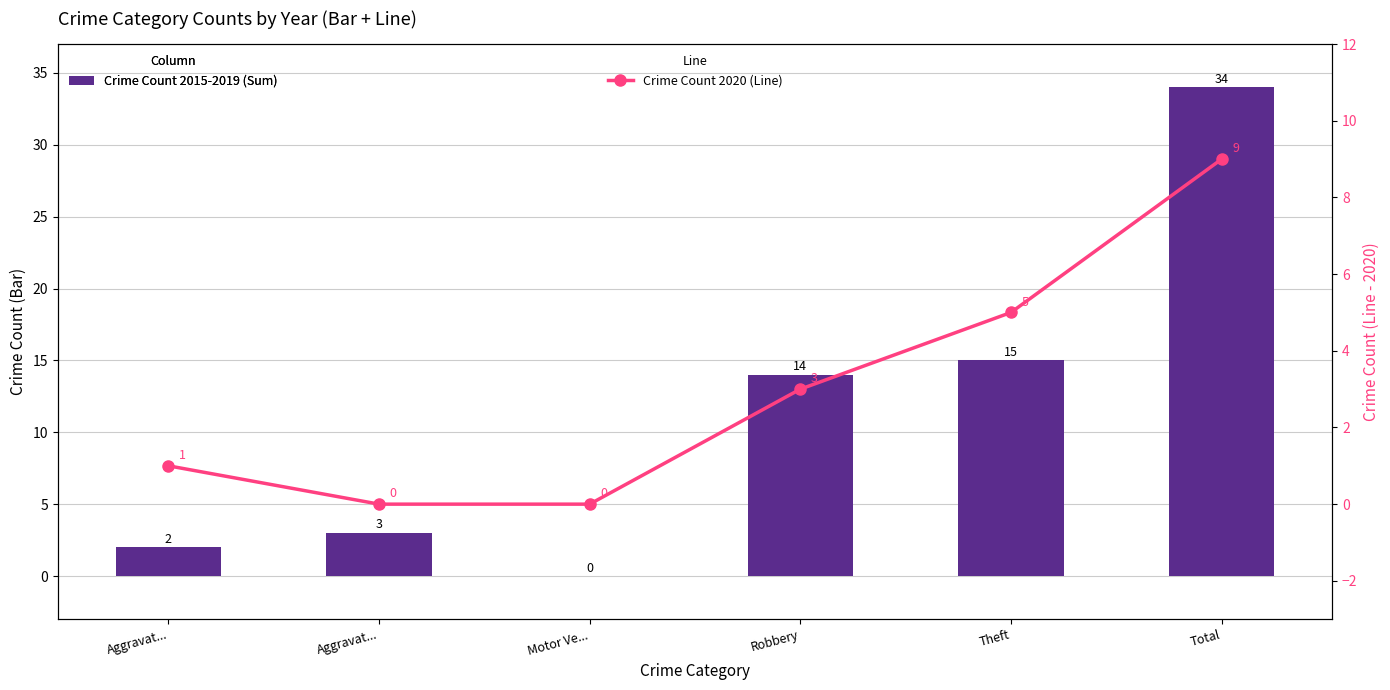

How many categories are shown in the chart?

6